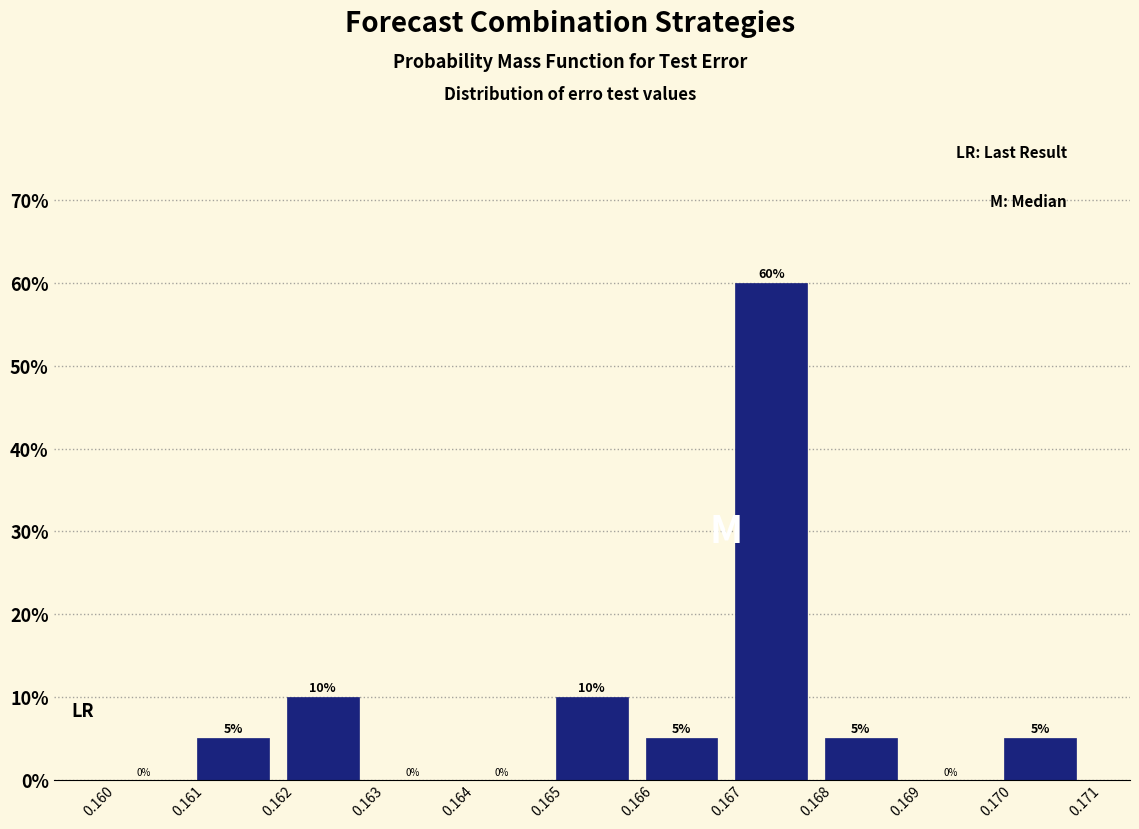

What is the height of the bar covering 0.166 to 0.167 on the x-axis?

5